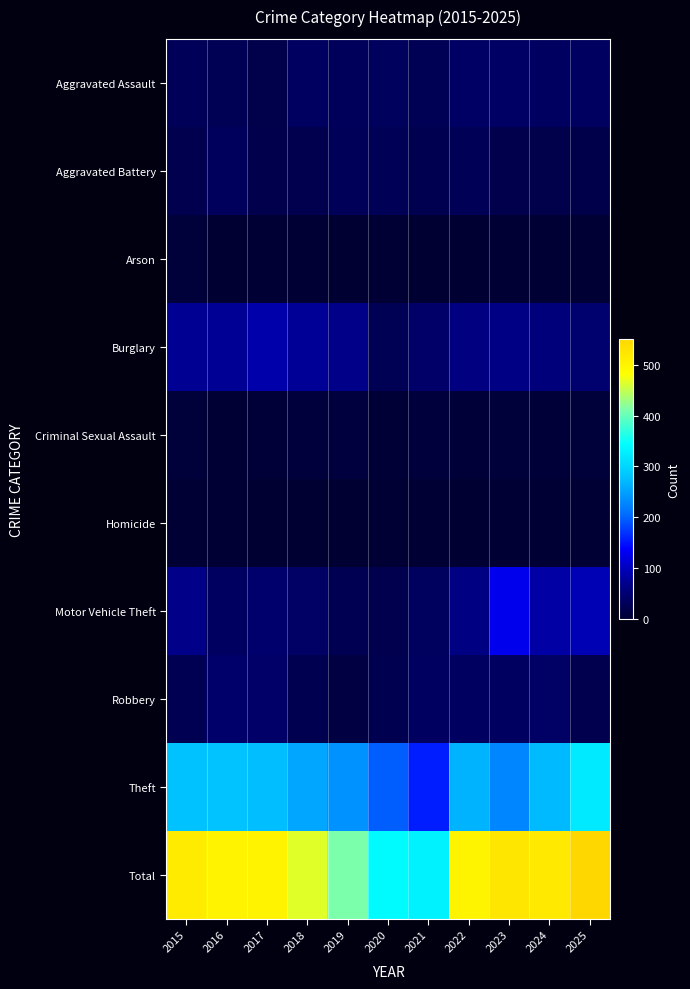

Which series has the widest spread of values?

Total